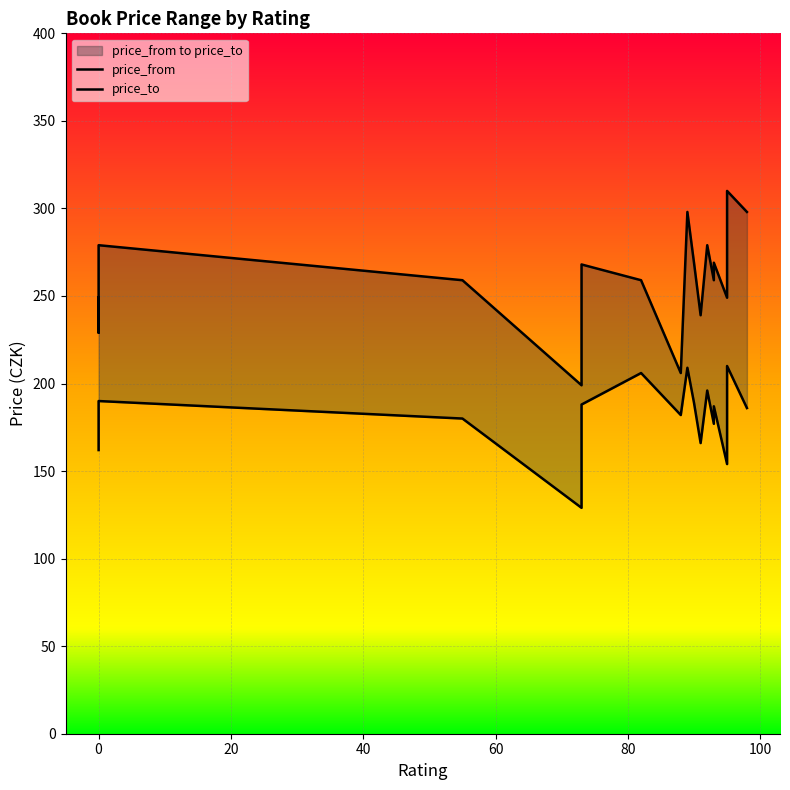

What are all the series names shown in the legend?

price_from, price_to